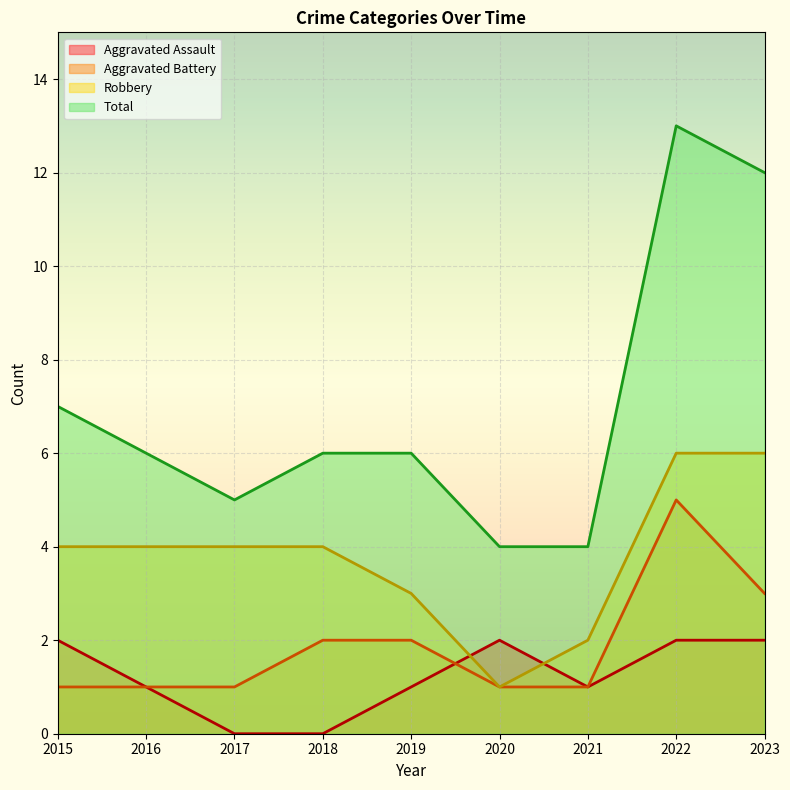

How many data points in Total are above 6?

3